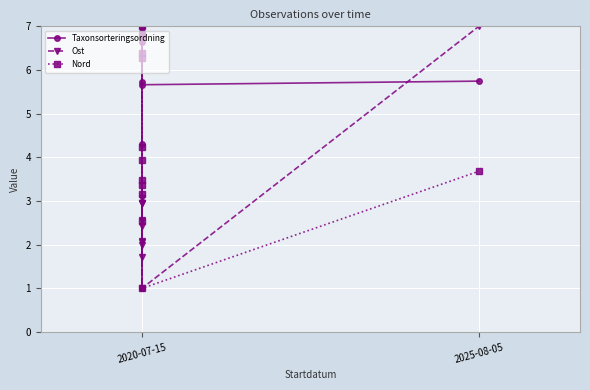

How many categories are shown in the chart?

12